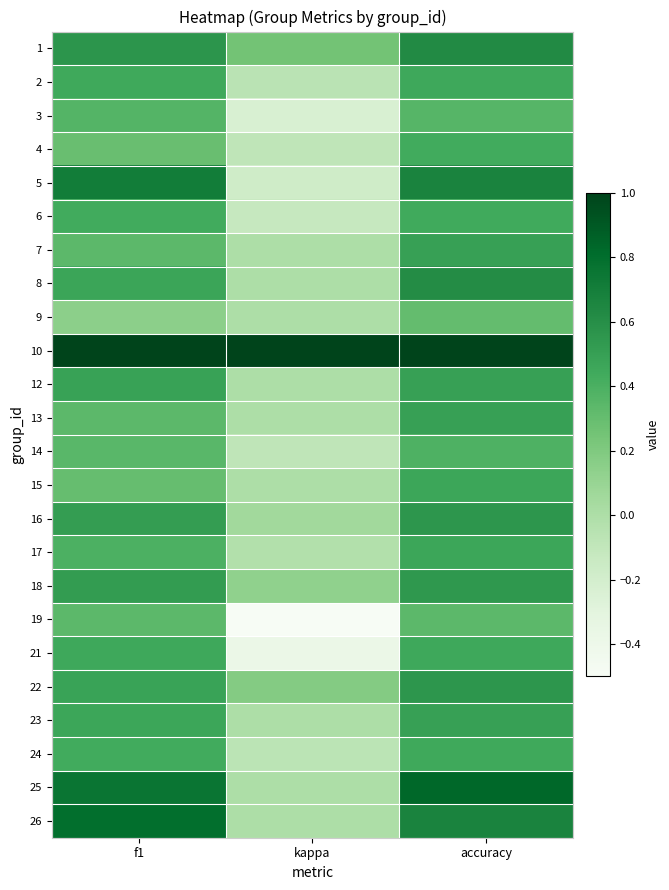

What is the maximum value shown in the chart?

1.0